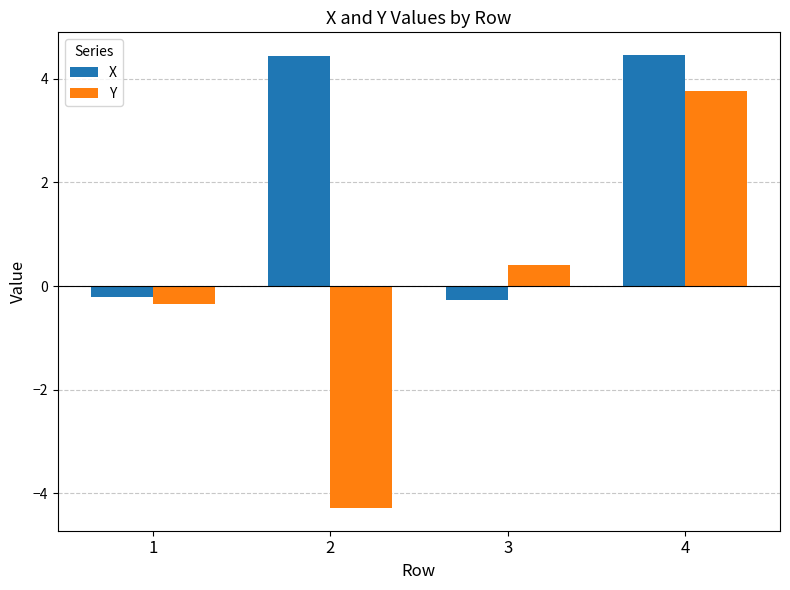

How many data points in X are above 4?

2